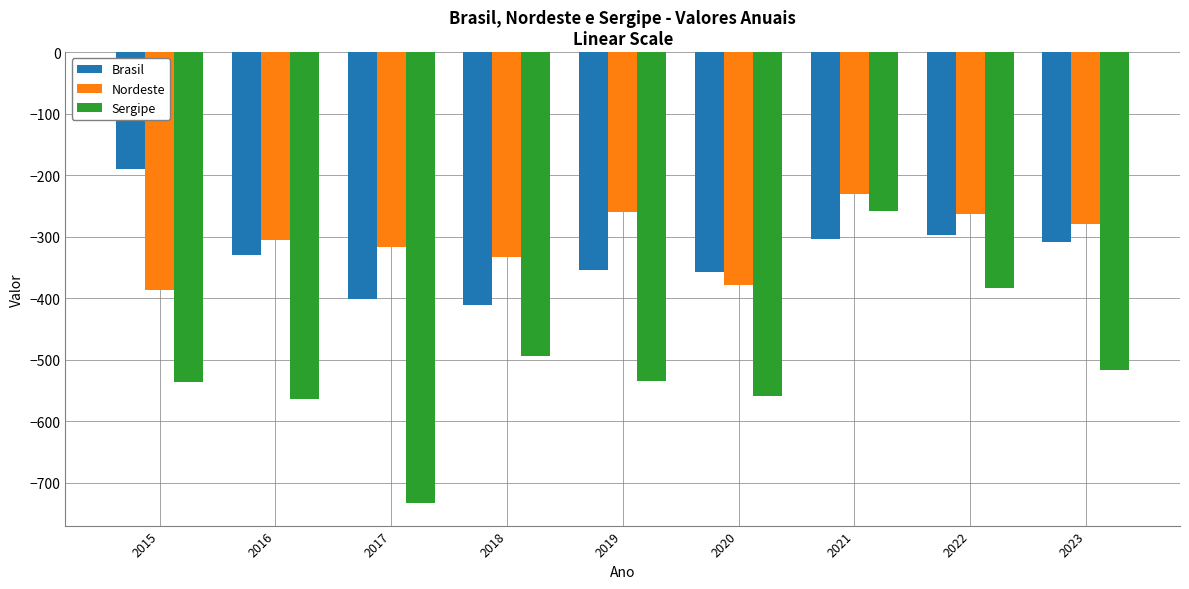

Does the chart contain any negative values?

Yes